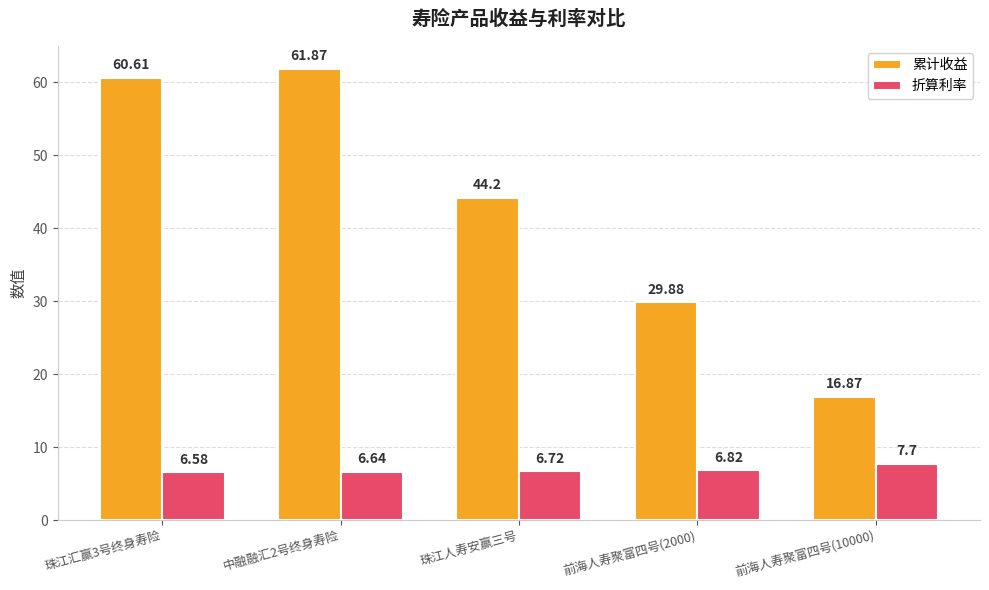

At which label is 折算利率 closest to 7?

前海人寿聚富四号(2000)